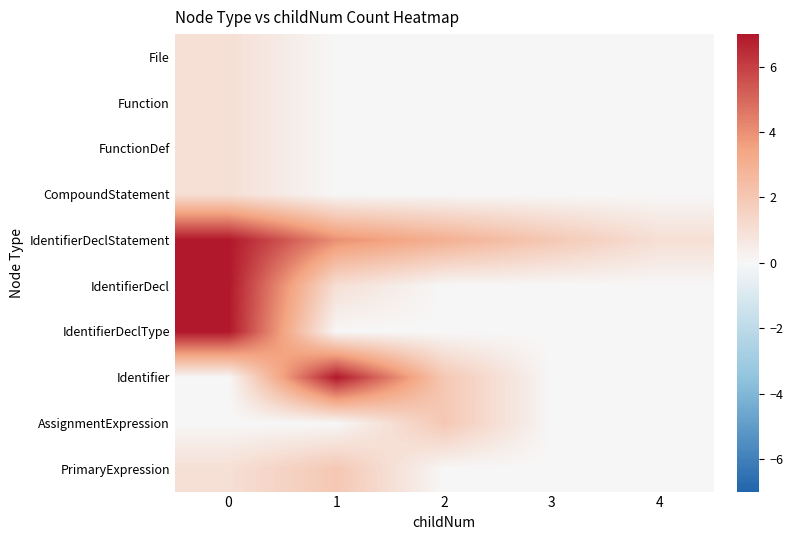

Which series has the largest range (max minus min)?

IdentifierDecl